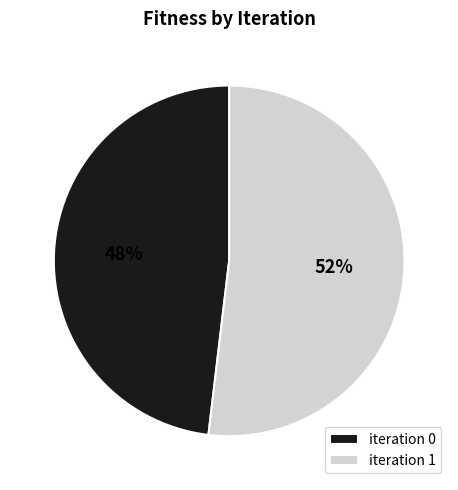

How many slices are in this pie chart?

2